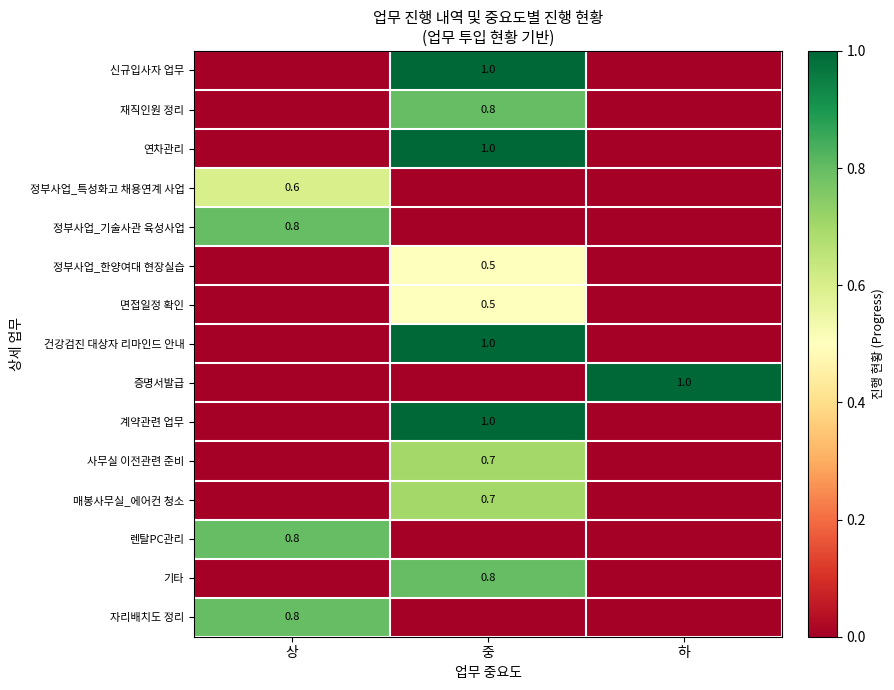

True or false: 기타 has a value of 0.2 at 중.

False